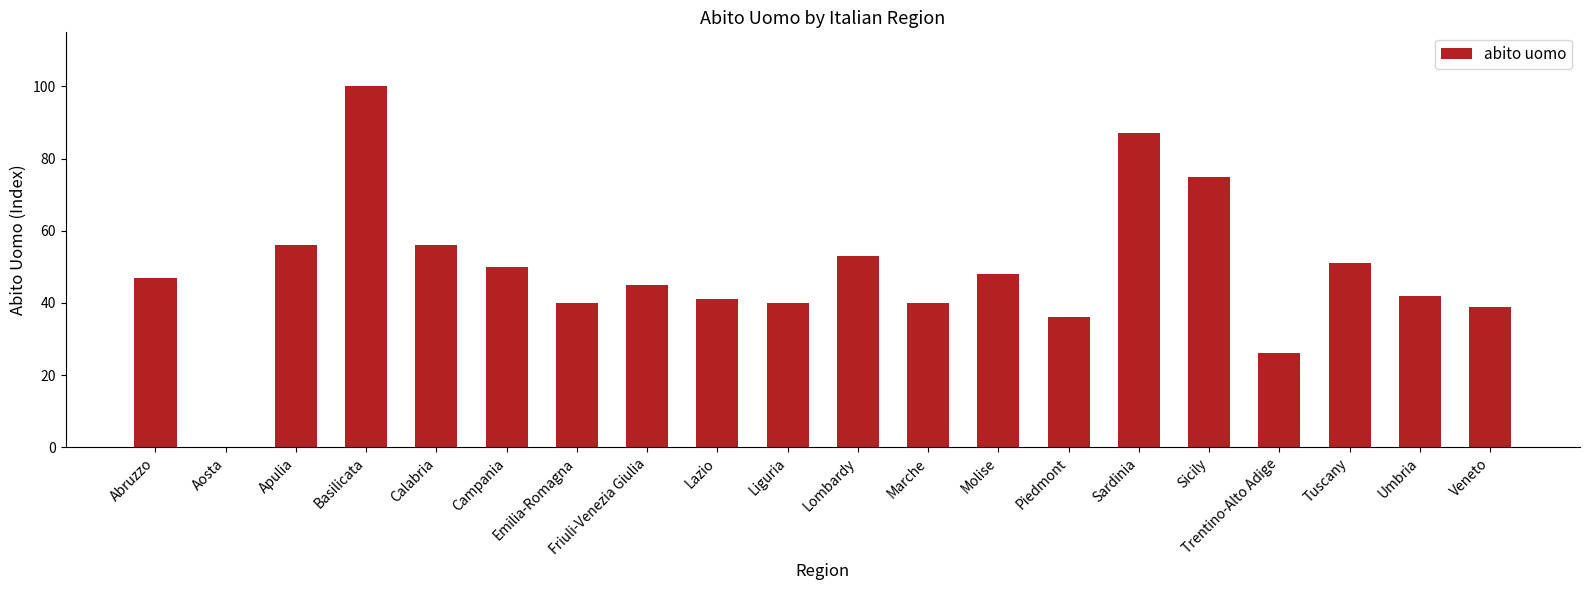

What is the change in value from Trentino-Alto Adige to Umbria?

+16